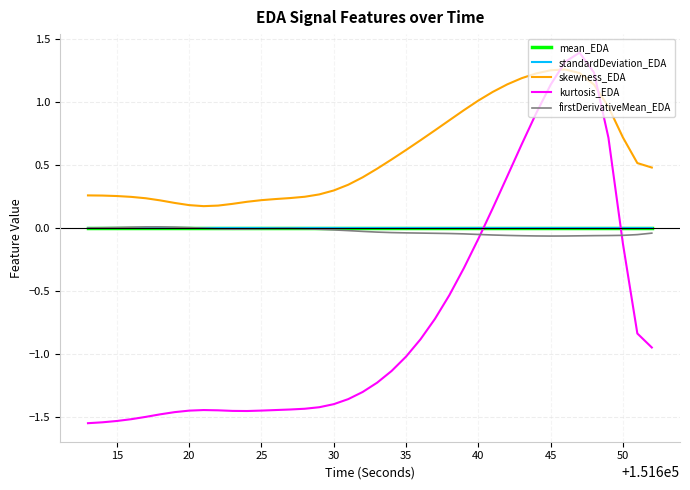

At how many categories does at least one series exceed 0?

40